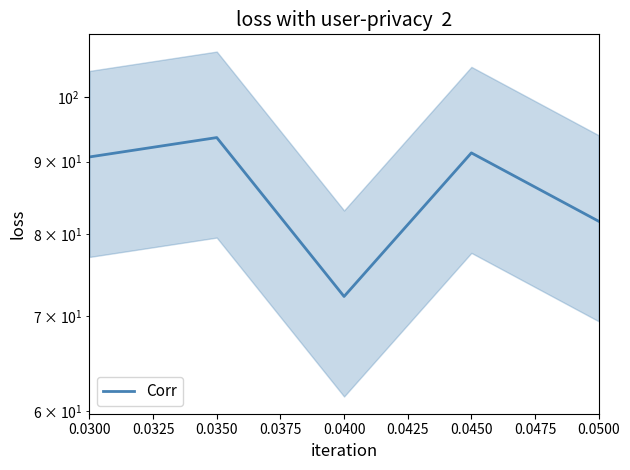

Approximately how many times larger is the value at 0.0450 compared to 0.0500?

1.1